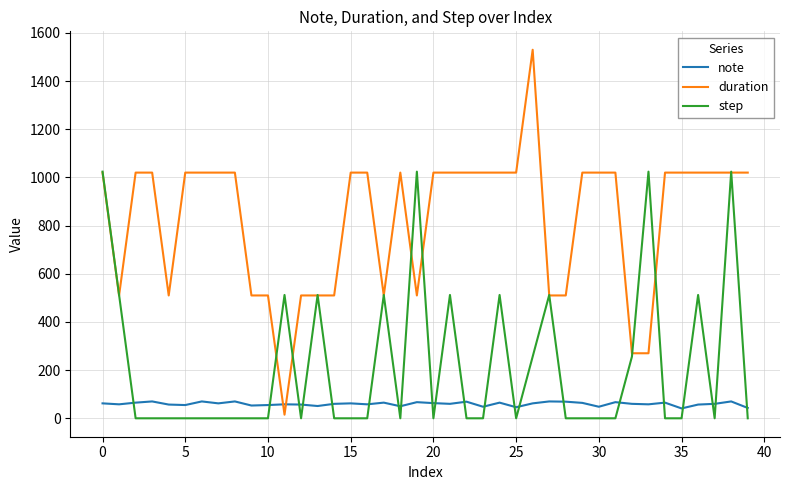

List the series in order of their overall mean, highest first.

duration, step, note